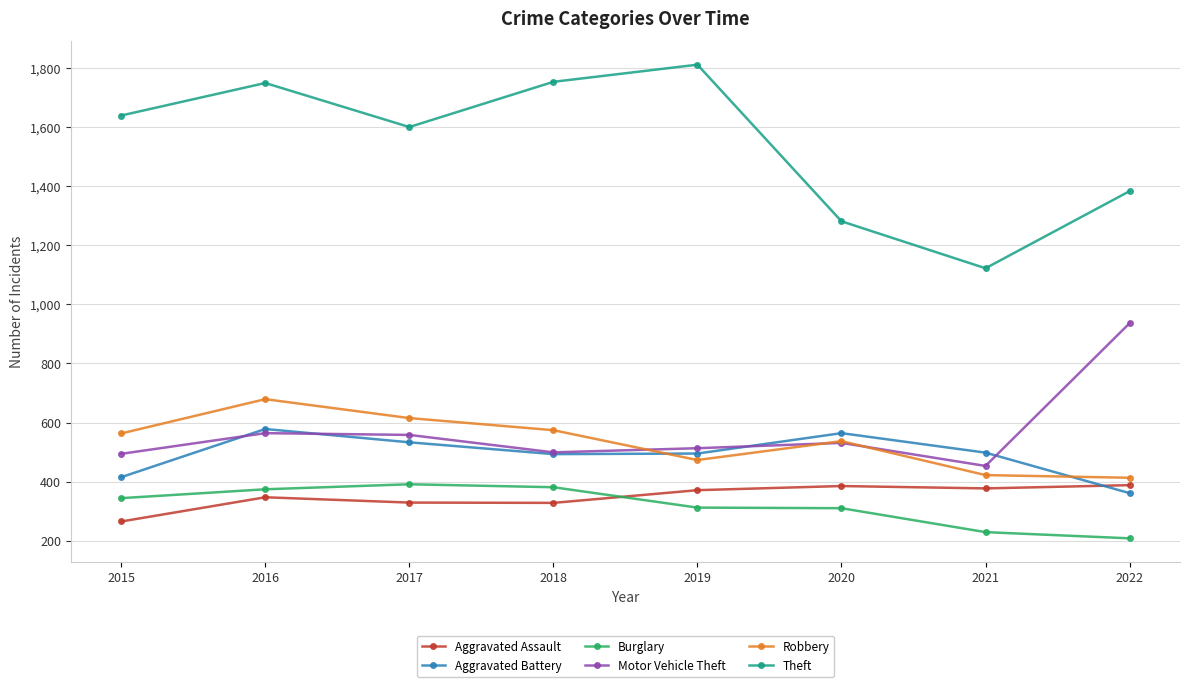

What is the greatest value displayed?

1811